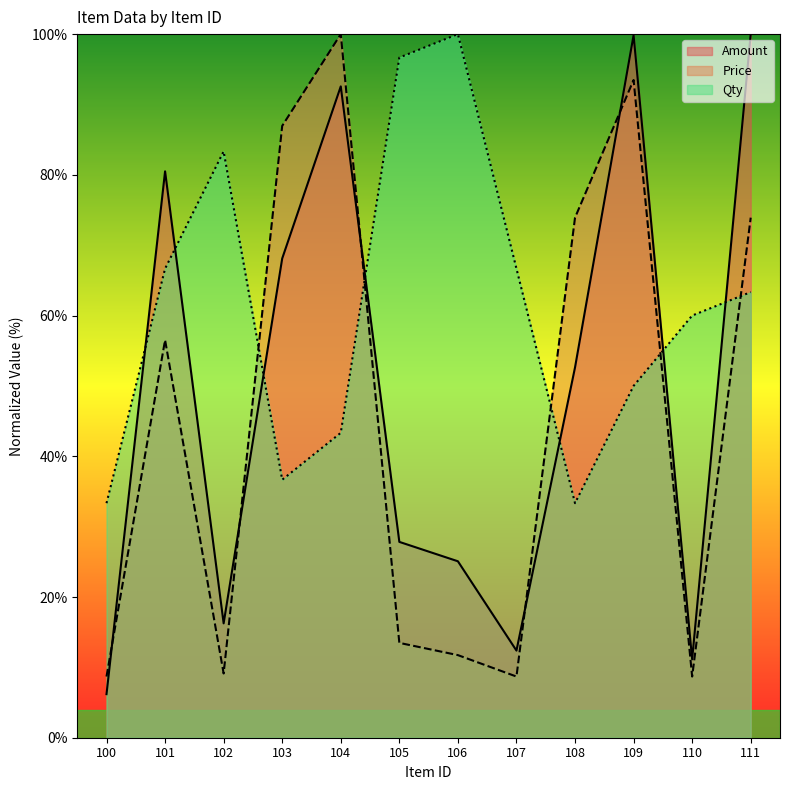

Between 108 and 103, which is larger?

103